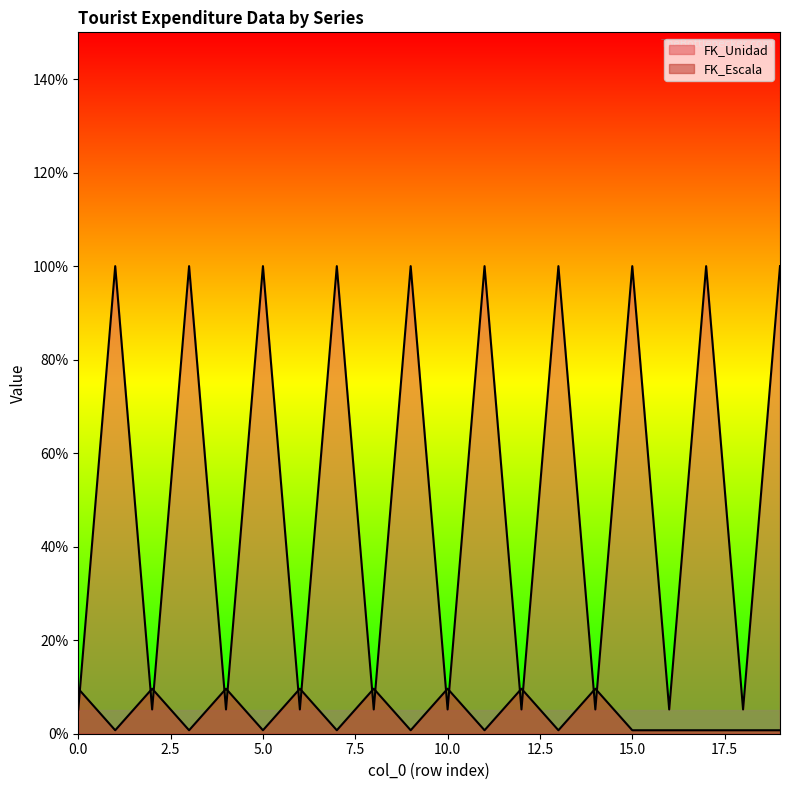

Reading left to right, extract all data points from this chart.

FK_Unidad: 5.2	100.0	5.2	100.0	5.2	100.0	5.2	100.0	5.2	100.0	5.2	100.0	5.2	100.0	5.2	100.0	5.2	100.0	5.2	100.0
FK_Escala: 9.6	0.7	9.6	0.7	9.6	0.7	9.6	0.7	9.6	0.7	9.6	0.7	9.6	0.7	9.6	0.7	0.7	0.7	0.7	0.7